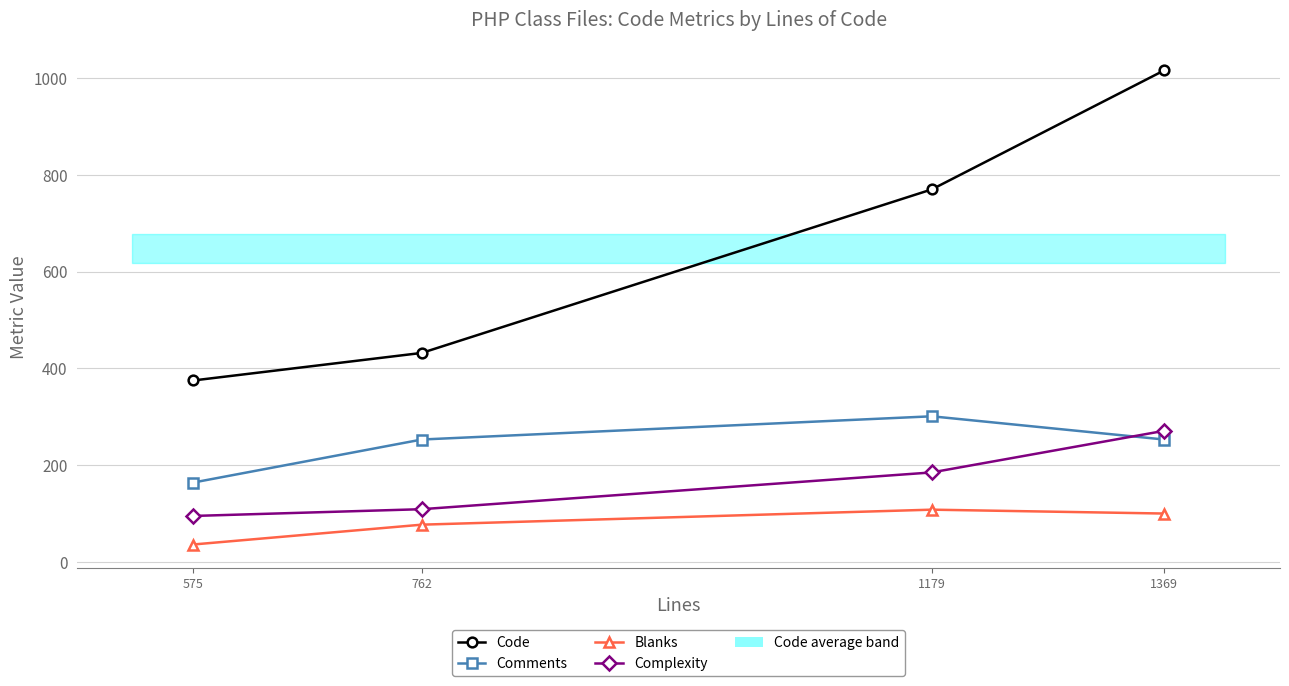

How many values in the Code series exceed 770?

1